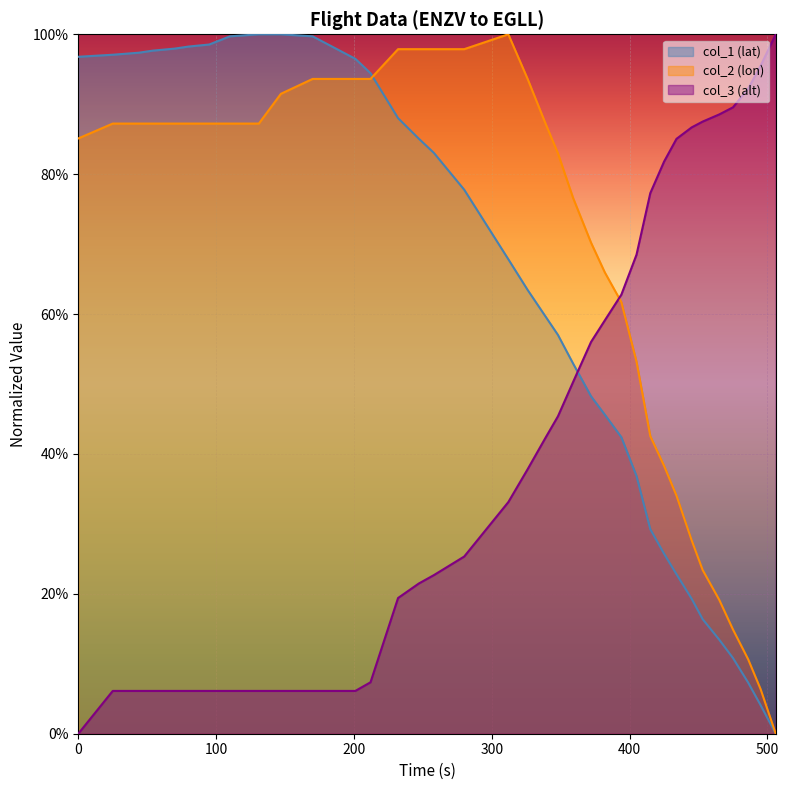

What is the total value across all series at 147?

2.0